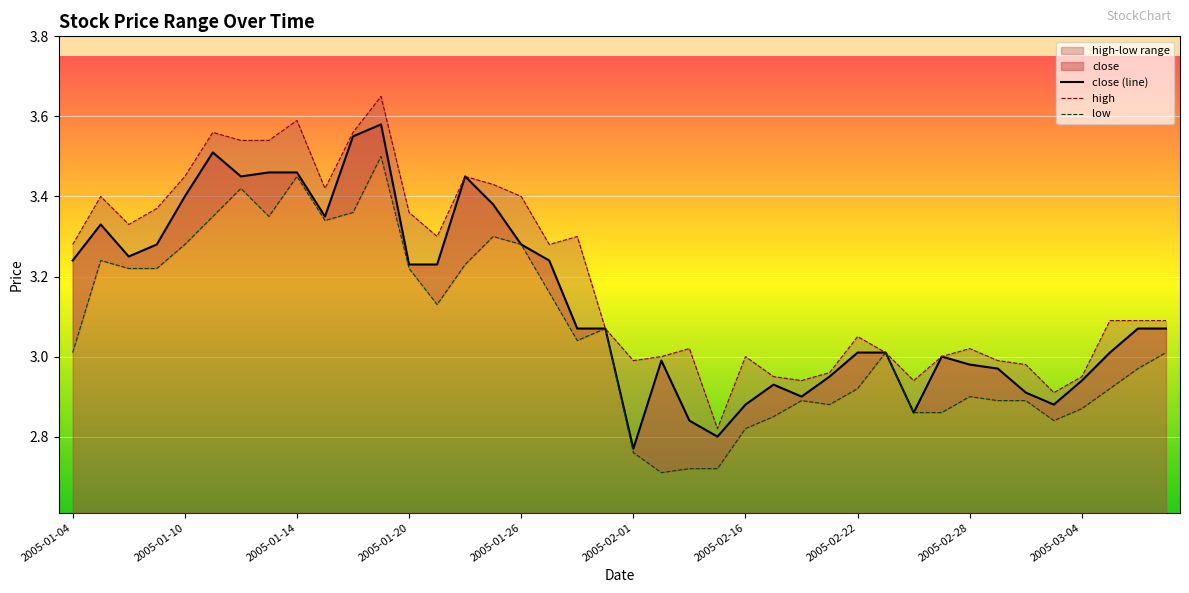

What is the value of the low point at the 38th from the left?

2.9